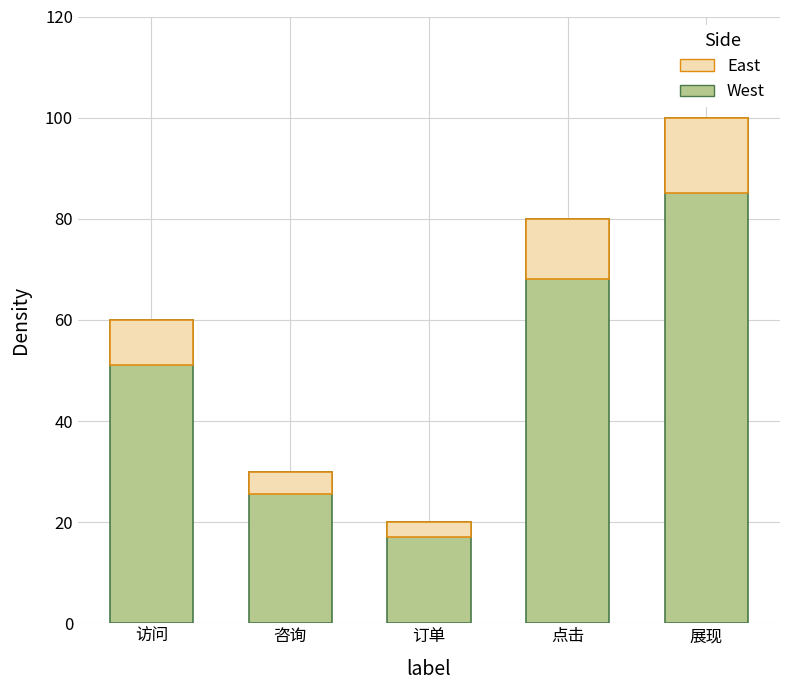

What is the difference between the maximum and minimum values in the value series?

80.0